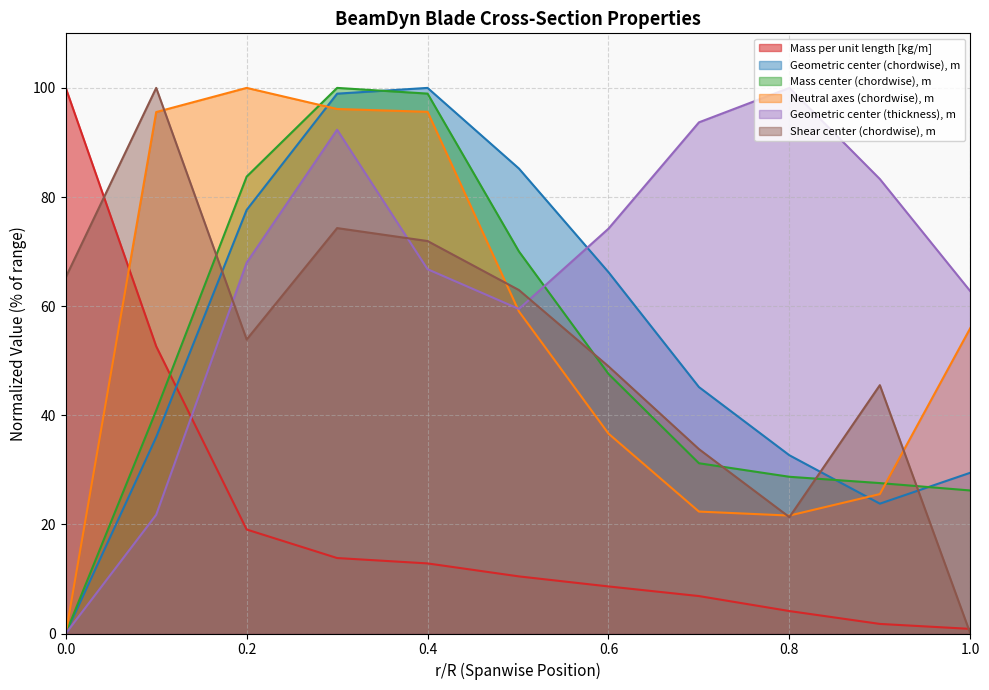

What is the label of the 5th point from the right?

0.6